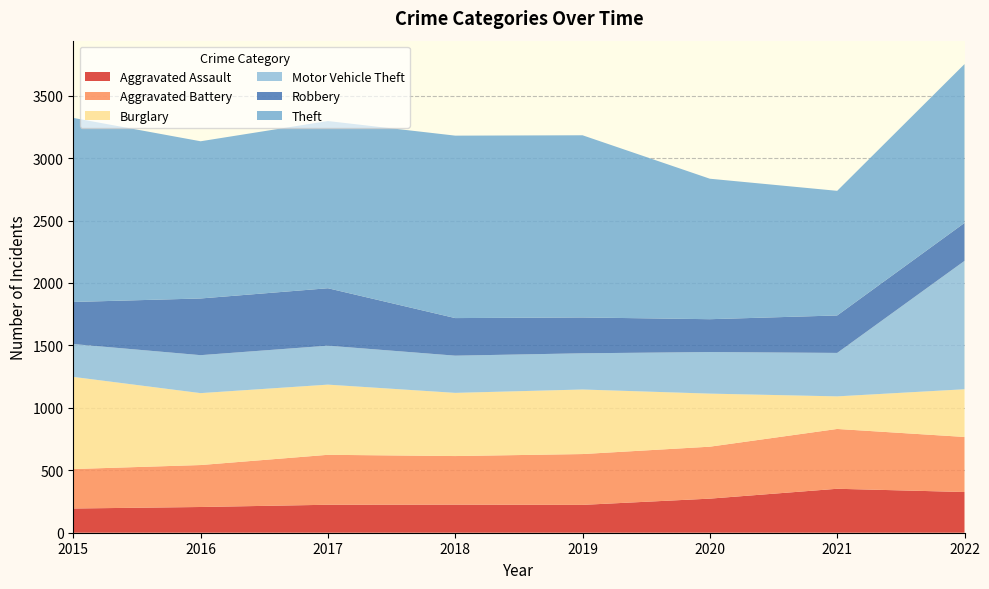

Reading left to right, list all the values displayed in this chart.

Aggravated Assault: 194	206	224	225	223	273	352	326
Aggravated Battery: 316	336	400	389	407	416	479	441
Burglary: 738	576	562	506	517	425	261	382
Motor Vehicle Theft: 263	304	312	298	290	333	348	1028
Robbery: 337	454	460	301	287	263	300	304
Theft: 1474	1259	1339	1461	1459	1125	998	1272